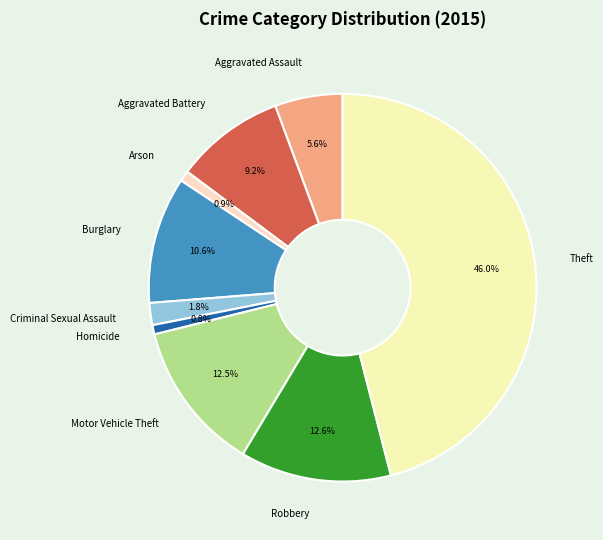

How much of the chart is everything except Theft?

54.0%